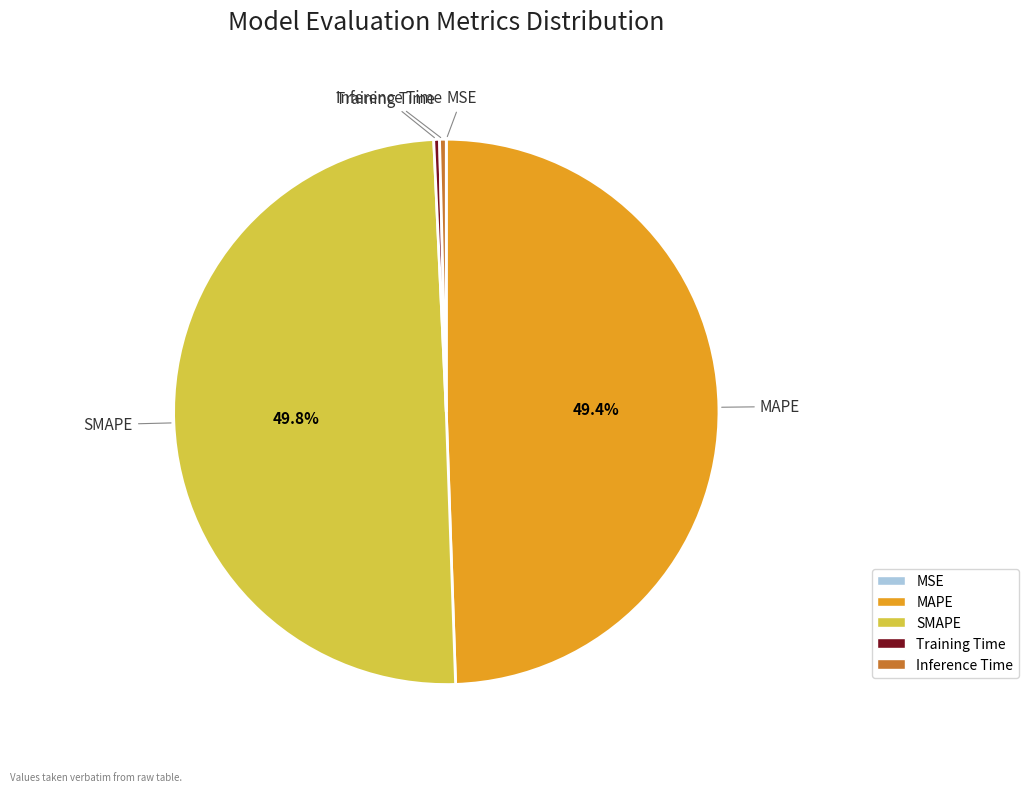

Between Inference Time and SMAPE, which is larger?

SMAPE